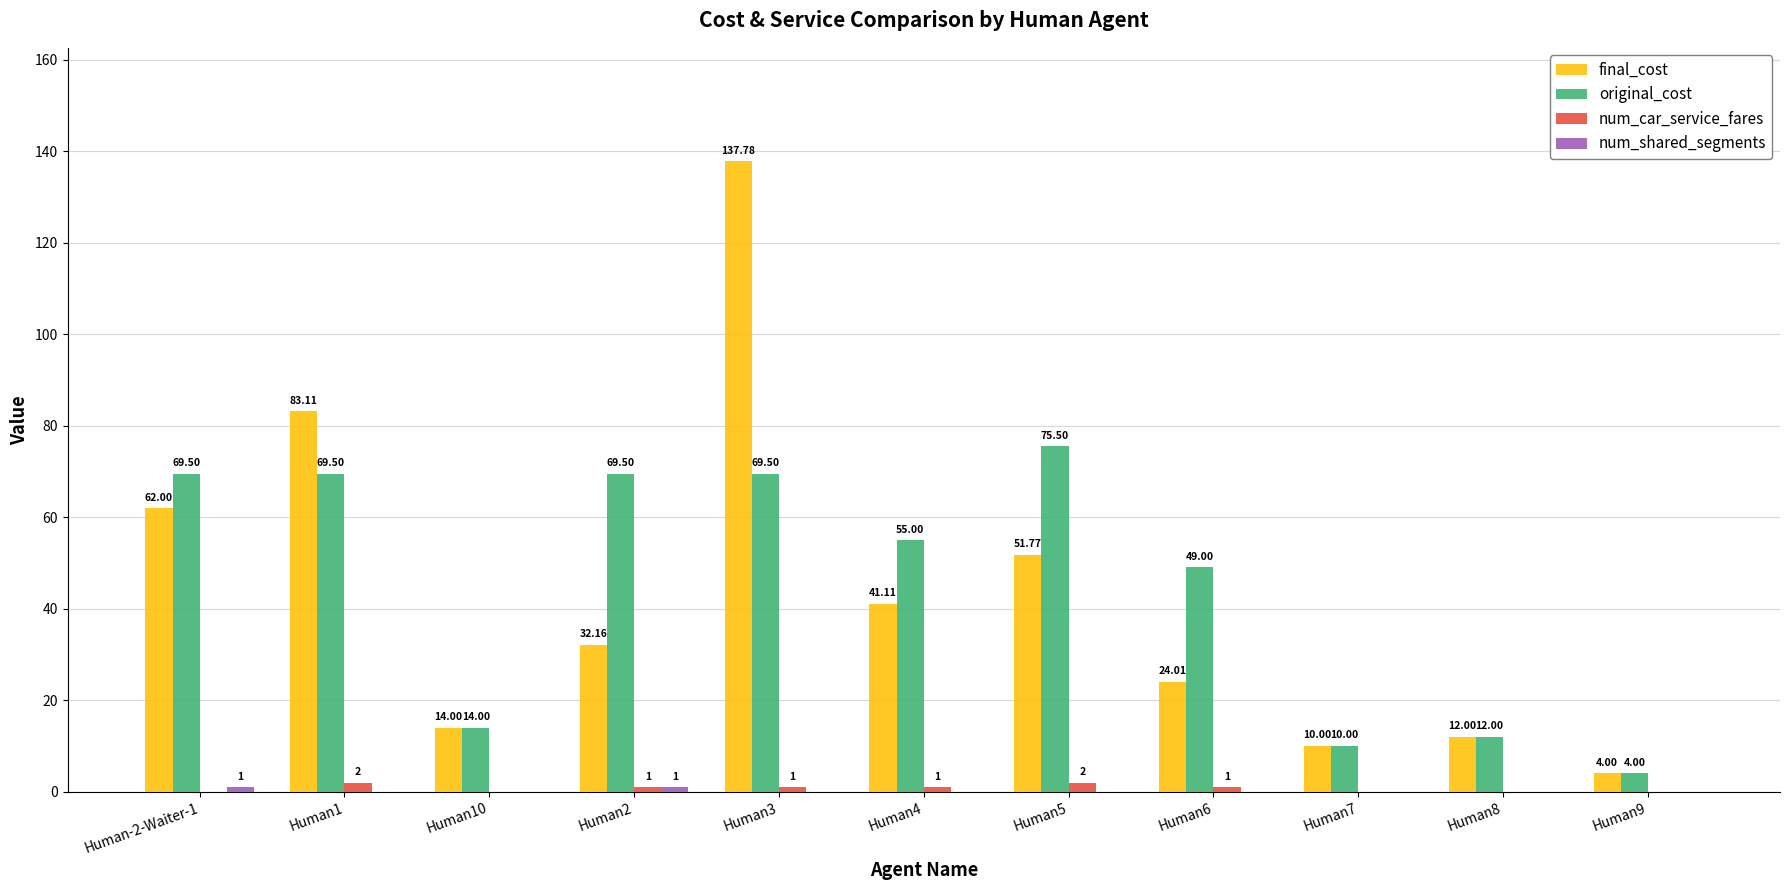

Are the bars horizontal?

No